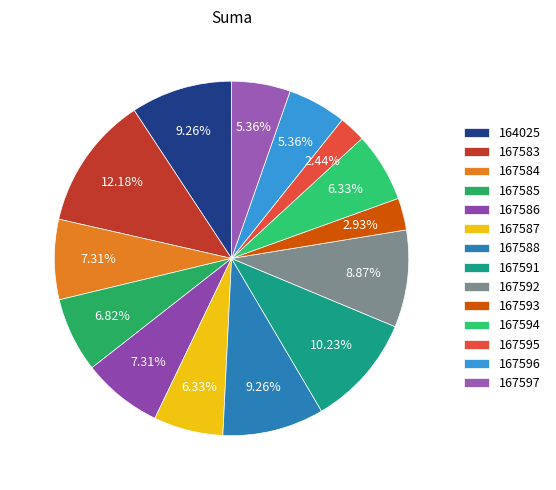

How much of the chart is everything except 167584?

92.7%